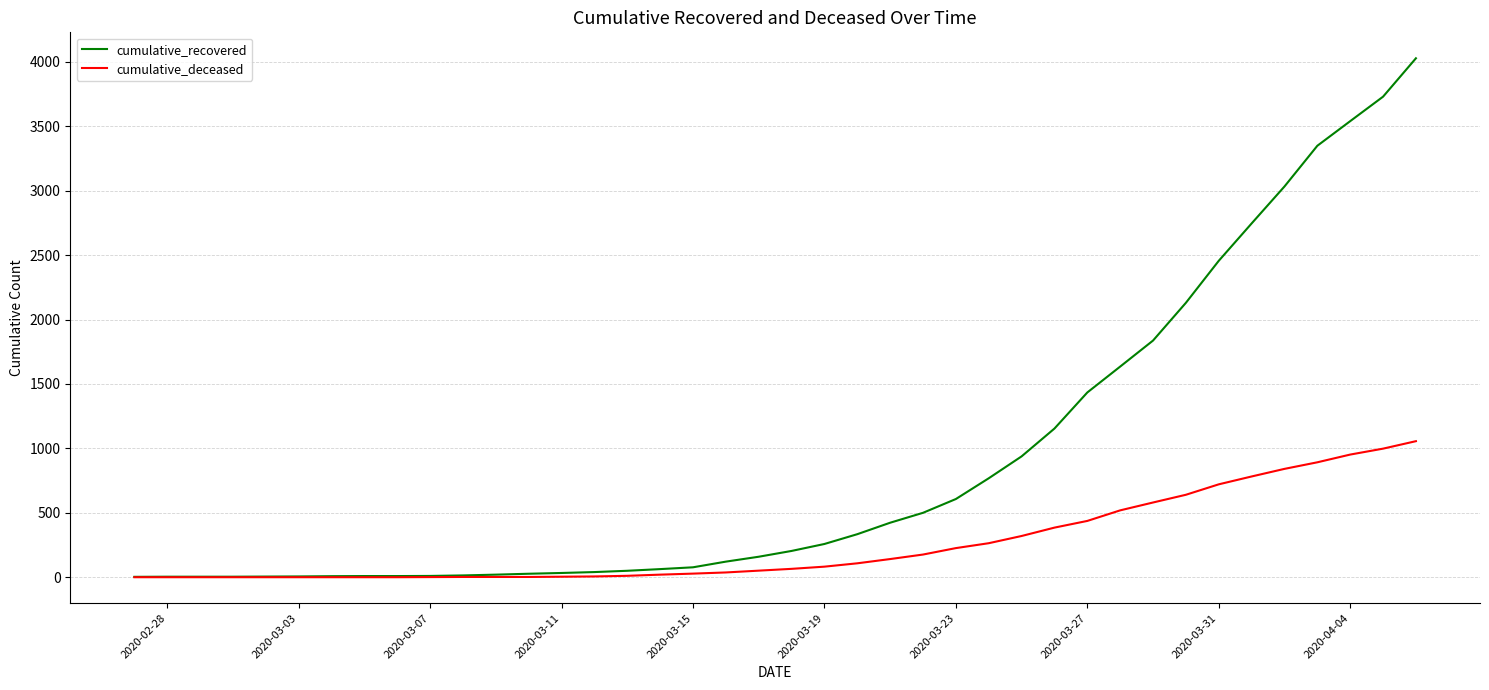

What is the maximum value for cumulative_recovered?

4028